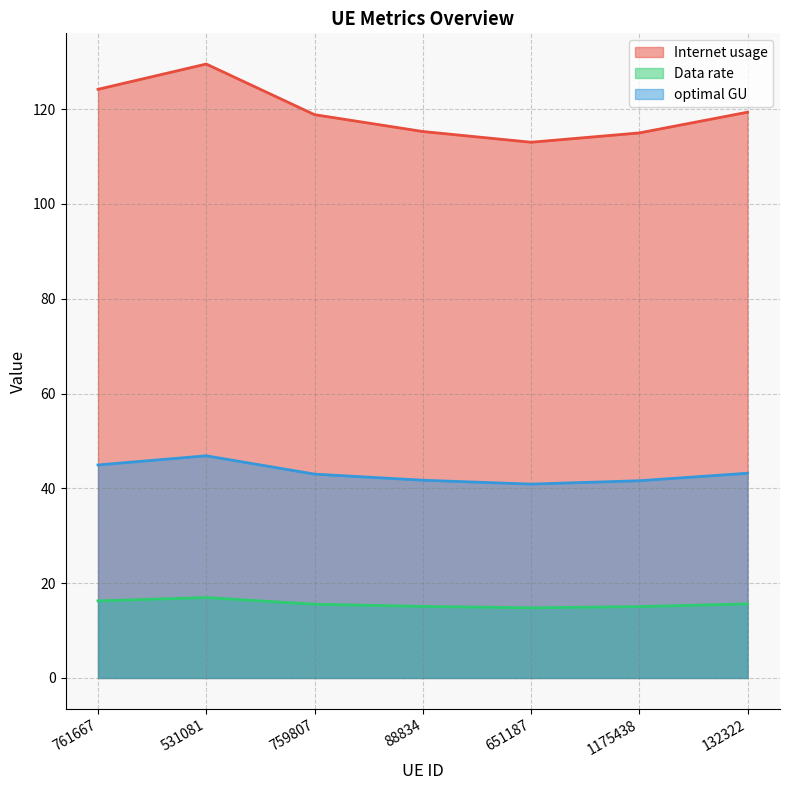

The value of Data rate at 761667 is 66.0. True or false?

False